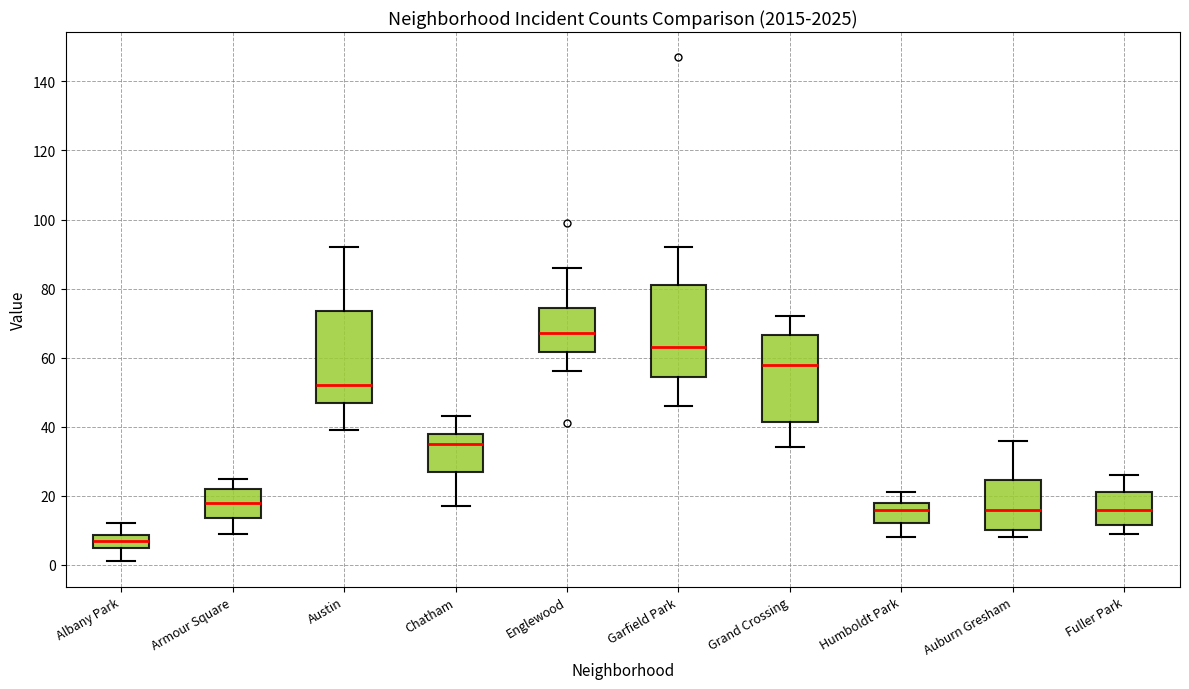

Reading left to right, read every box against the y-axis: the position of its median line, the range the box covers, and the ends of its whiskers. The values are not printed on the chart, so give them approximately, as read against the axis.

Albany Park: median 8 (inside the box), box 6 to 8, whiskers 2 to 12
Armour Square: median 18, box 14 to 22, whiskers 10 to 26
Austin: median 52, box 48 to 74, whiskers 40 to 92
Chatham: median 36, box 28 to 38, whiskers 18 to 44
Englewood: median 68, box 62 to 74, whiskers 56 to 86
Garfield Park: median 64, box 54 to 82, whiskers 46 to 92
Grand Crossing: median 58, box 42 to 66, whiskers 34 to 72
Humboldt Park: median 16, box 12 to 18, whiskers 8 to 22
Auburn Gresham: median 16, box 10 to 24, whiskers 8 to 36
Fuller Park: median 16, box 12 to 22, whiskers 10 to 26